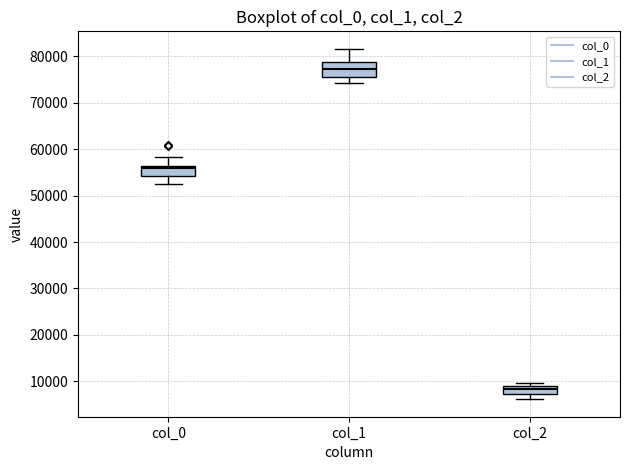

Comparing the boxes themselves (not the whiskers), which one is the tallest?

col_1